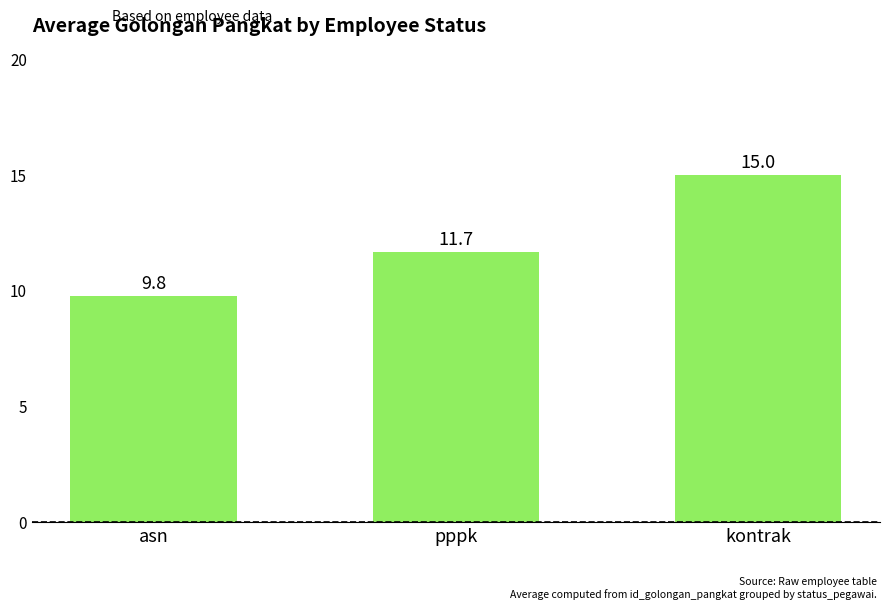

How many bars are there in total?

3